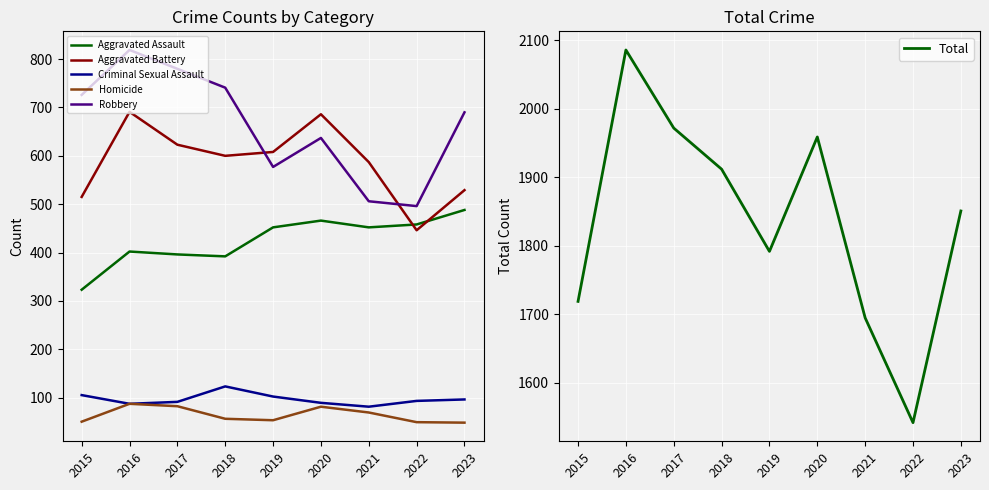

What is the sum of all Aggravated Battery values?

5285